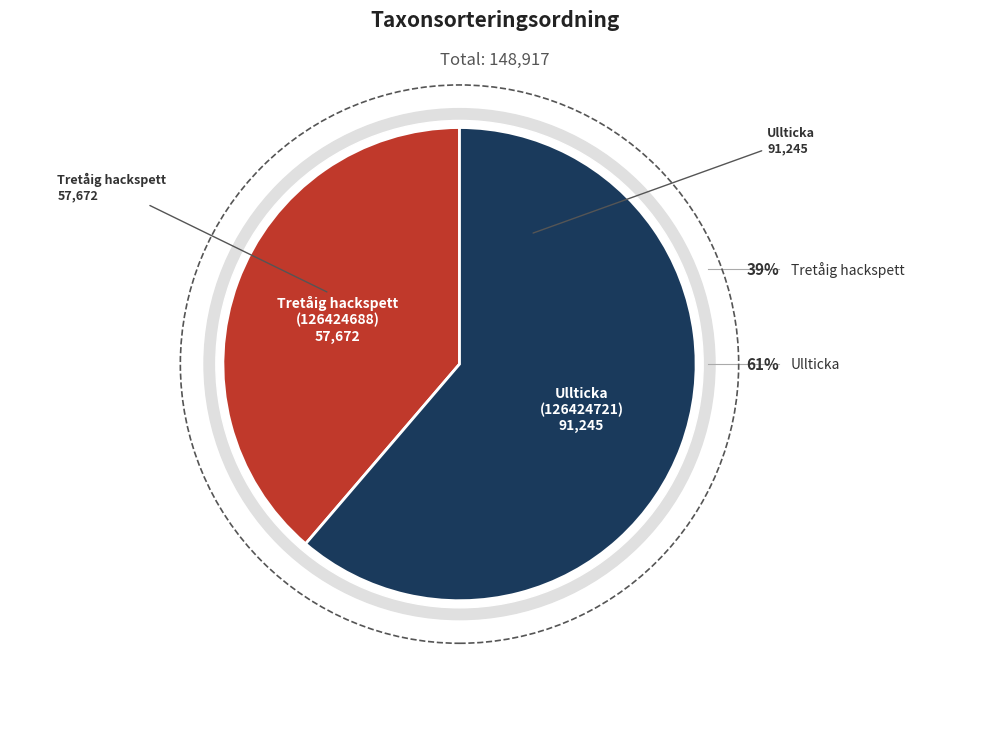

What is the majority slice?

Ullticka (126424721)